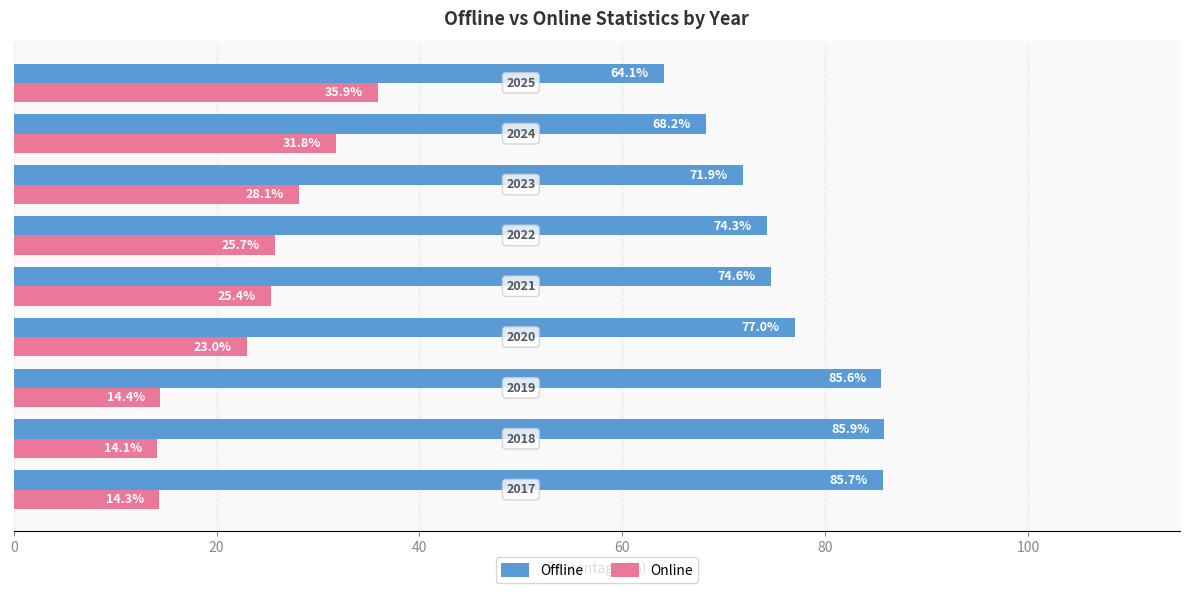

List the series in order of their overall mean, highest first.

Offline, Online